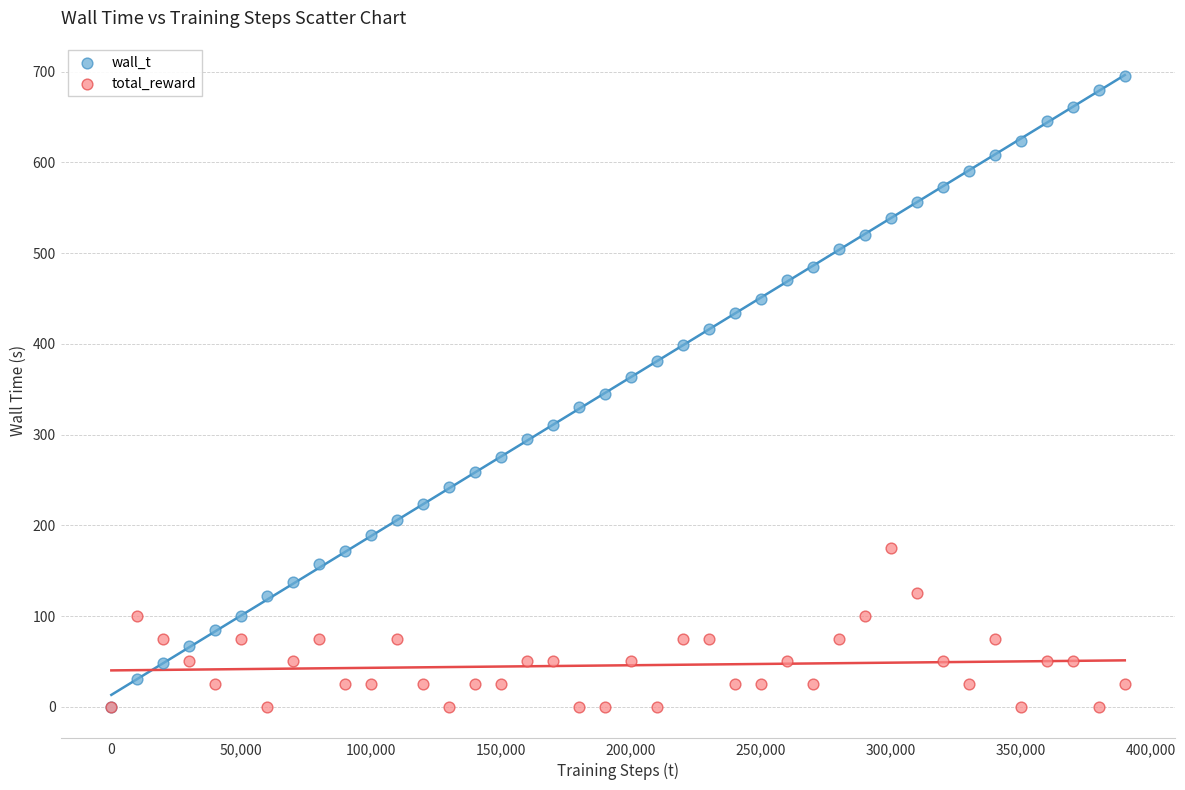

What are all the series names shown in the legend?

wall_t, total_reward